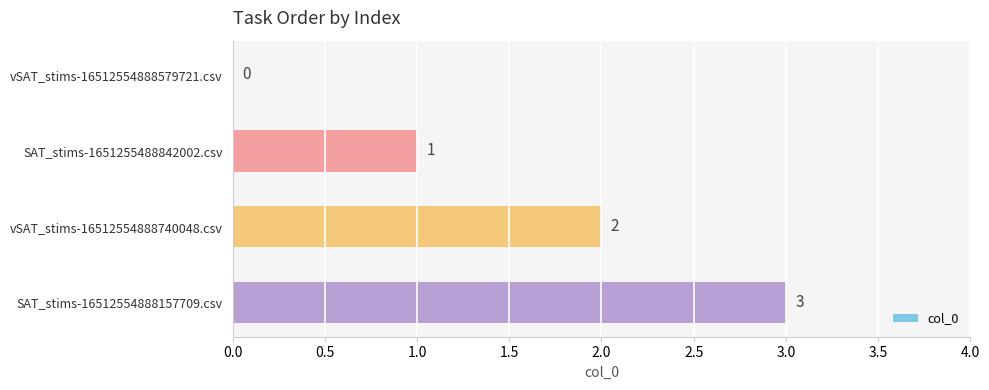

Which has a higher value, vSAT_stims-16512554888579721.csv or vSAT_stims-16512554888740048.csv?

vSAT_stims-16512554888740048.csv